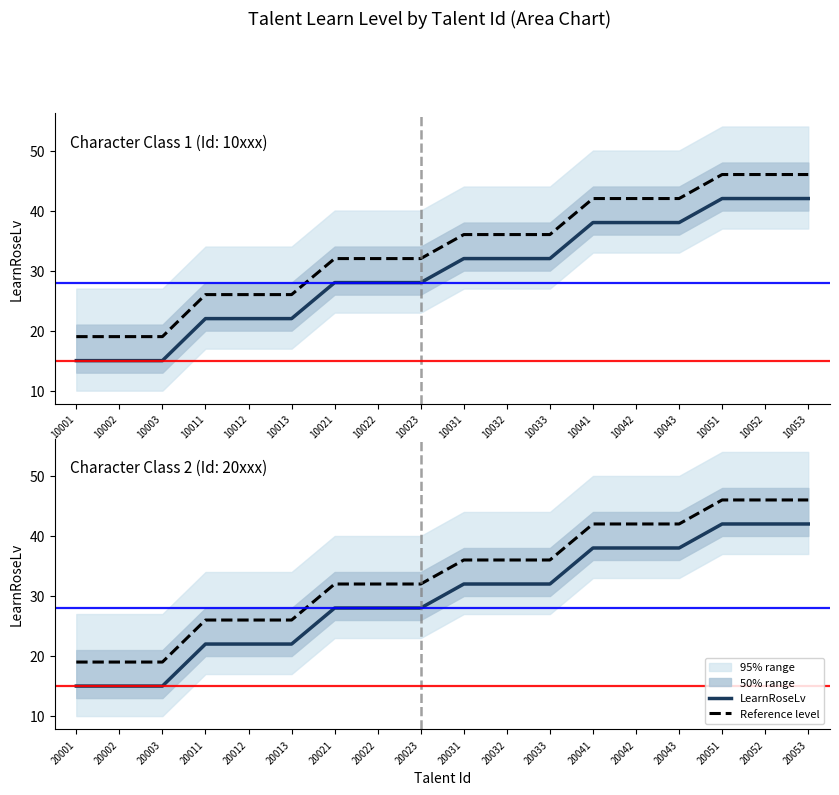

How many categories are shown in the chart?

18